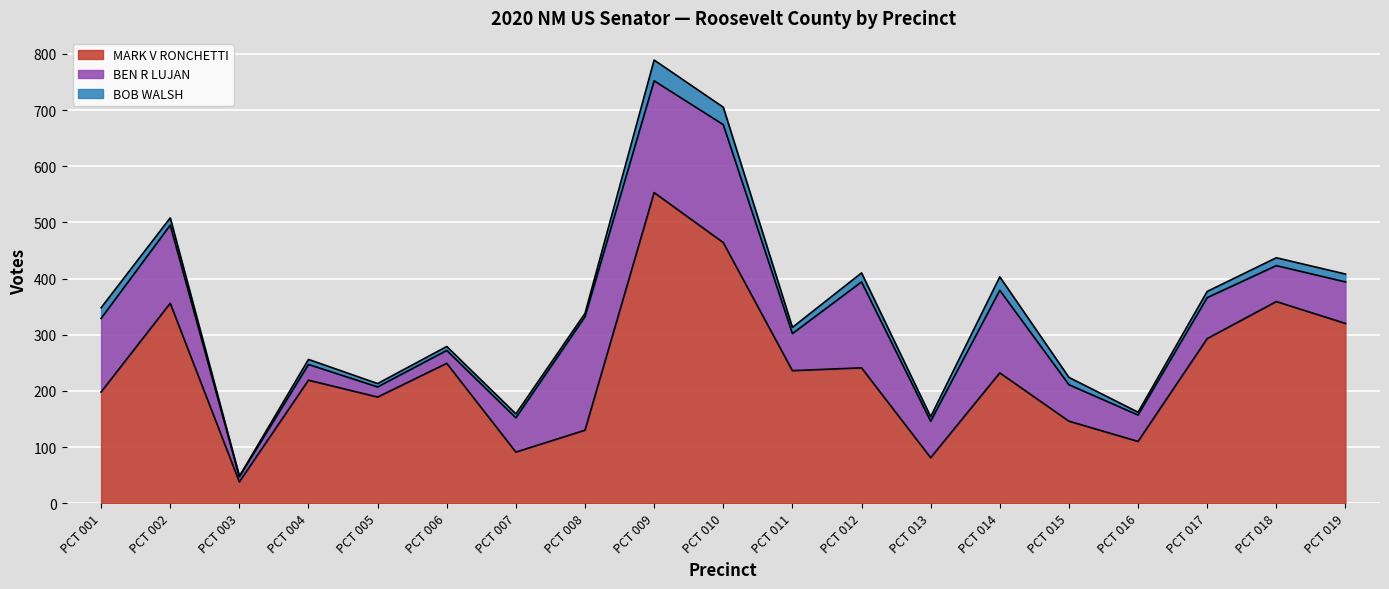

Rank the series by their average value, from lowest to highest.

BOB WALSH, BEN R LUJAN, MARK V RONCHETTI